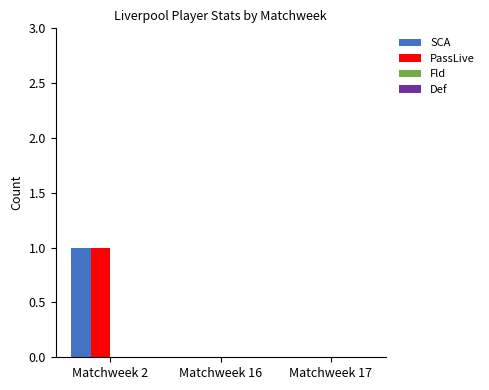

Reading right to left, what are all the values shown in this chart?

SCA: Matchweek 17=0	Matchweek 16=0	Matchweek 2=1
PassLive: Matchweek 17=0	Matchweek 16=0	Matchweek 2=1